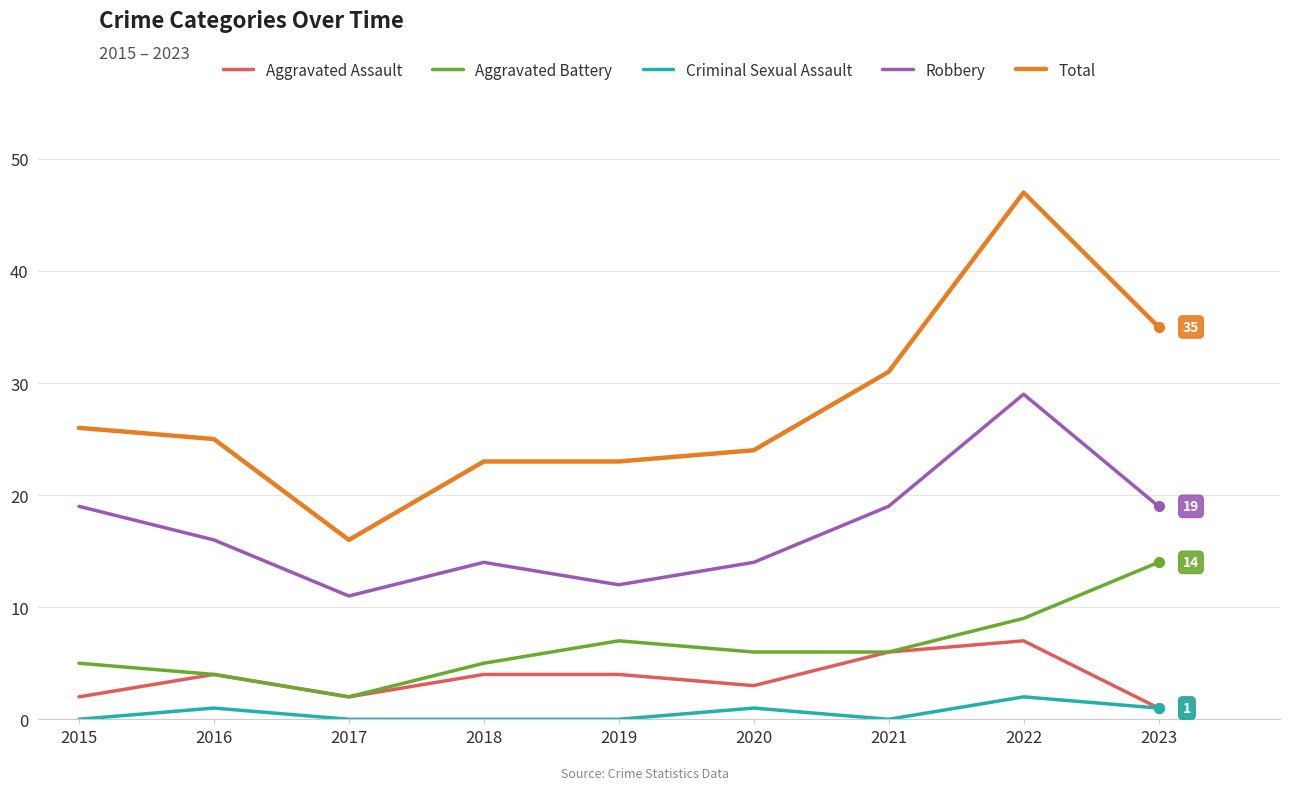

At which category does Aggravated Battery reach its first local valley?

2017